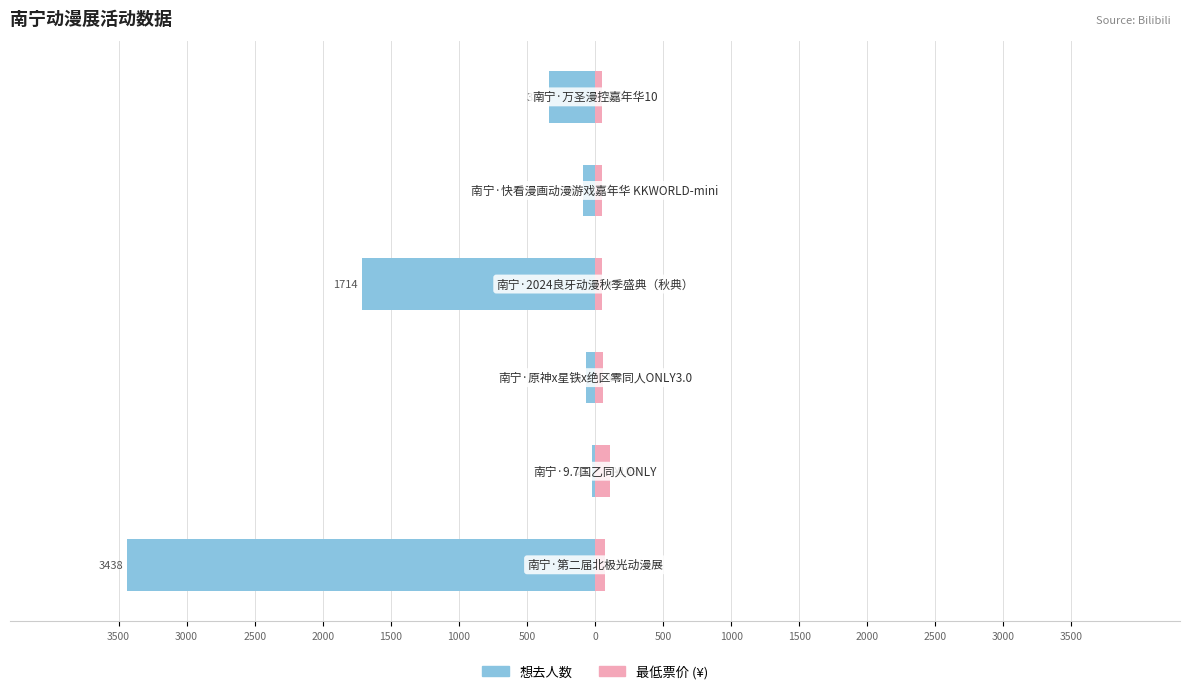

Which series changed the most between 3500 and 1000?

想去人数